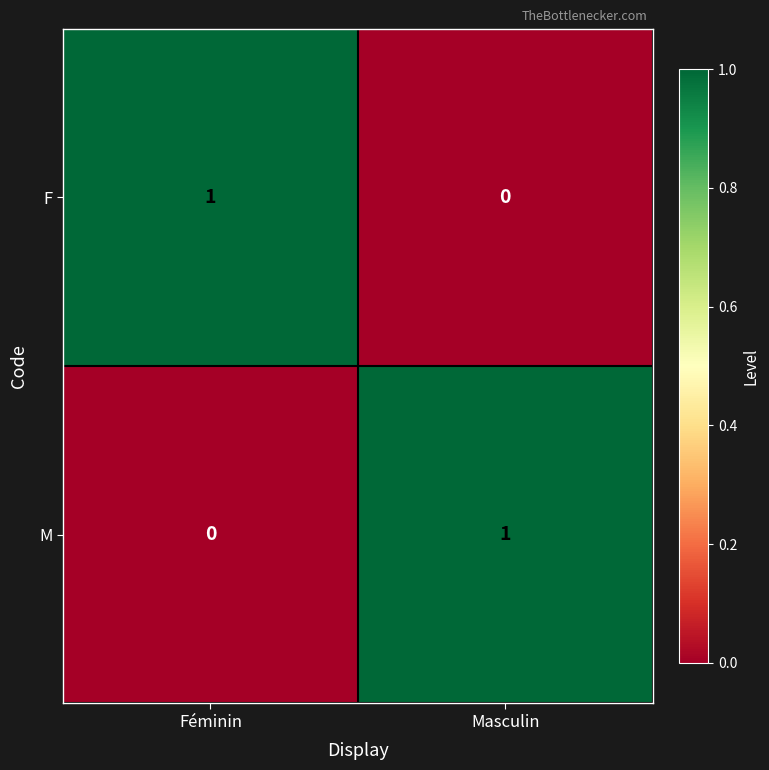

Reading left to right, transcribe all the data shown in this chart.

F: 1	0
M: 0	1